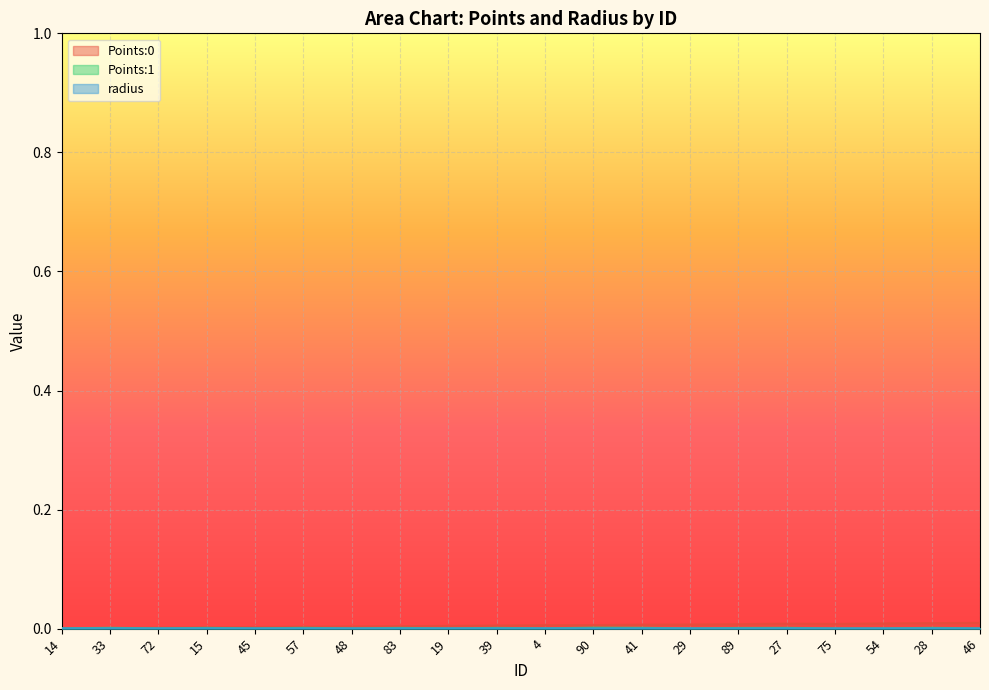

Count the number of data series in this chart.

3